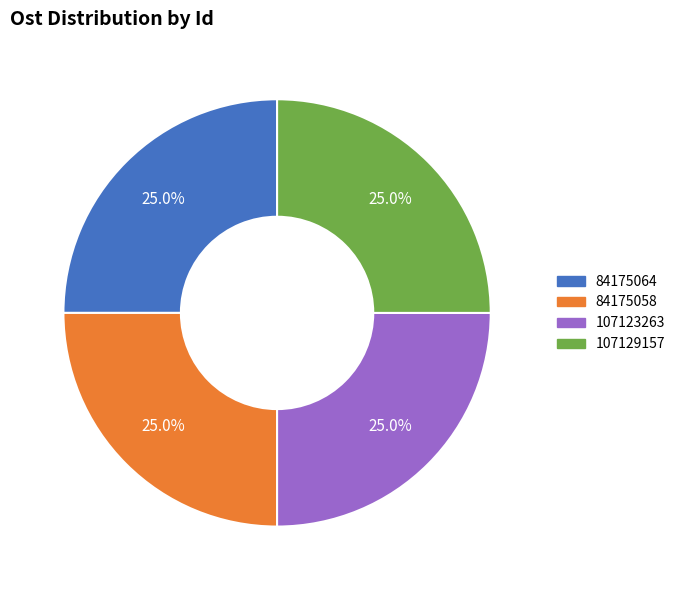

How much of the chart is everything except 84175058?

75.0%